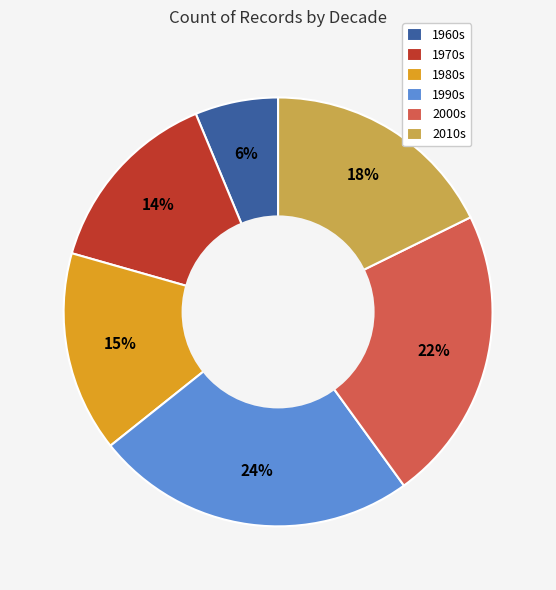

Which category has the smallest portion of the pie?

1960s